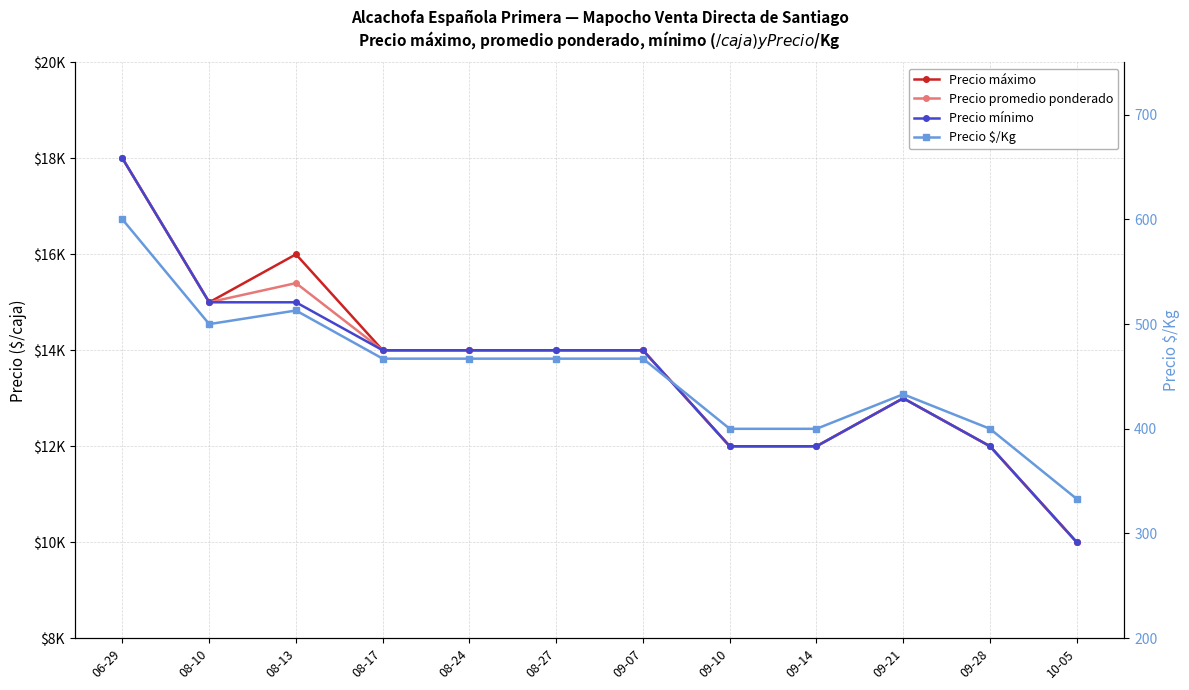

What is the difference between the highest and lowest values at 09-07?

13533